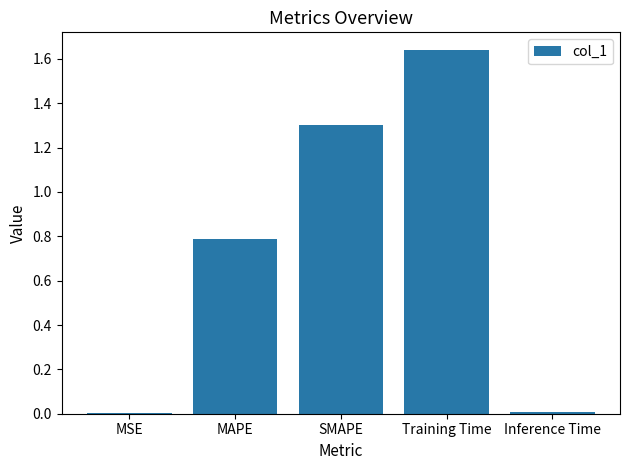

What is the sum of all values?

3.7